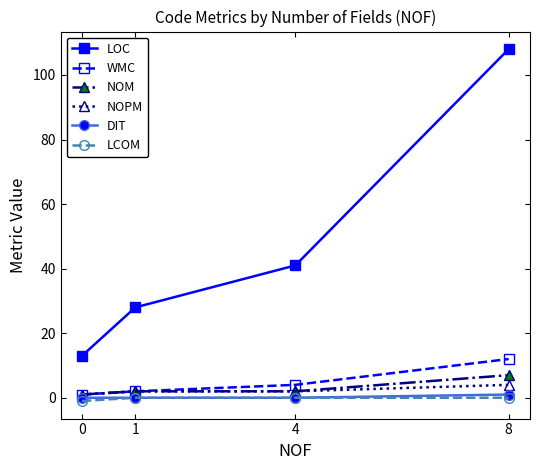

True or false: LOC and LCOM intersect in this chart.

False